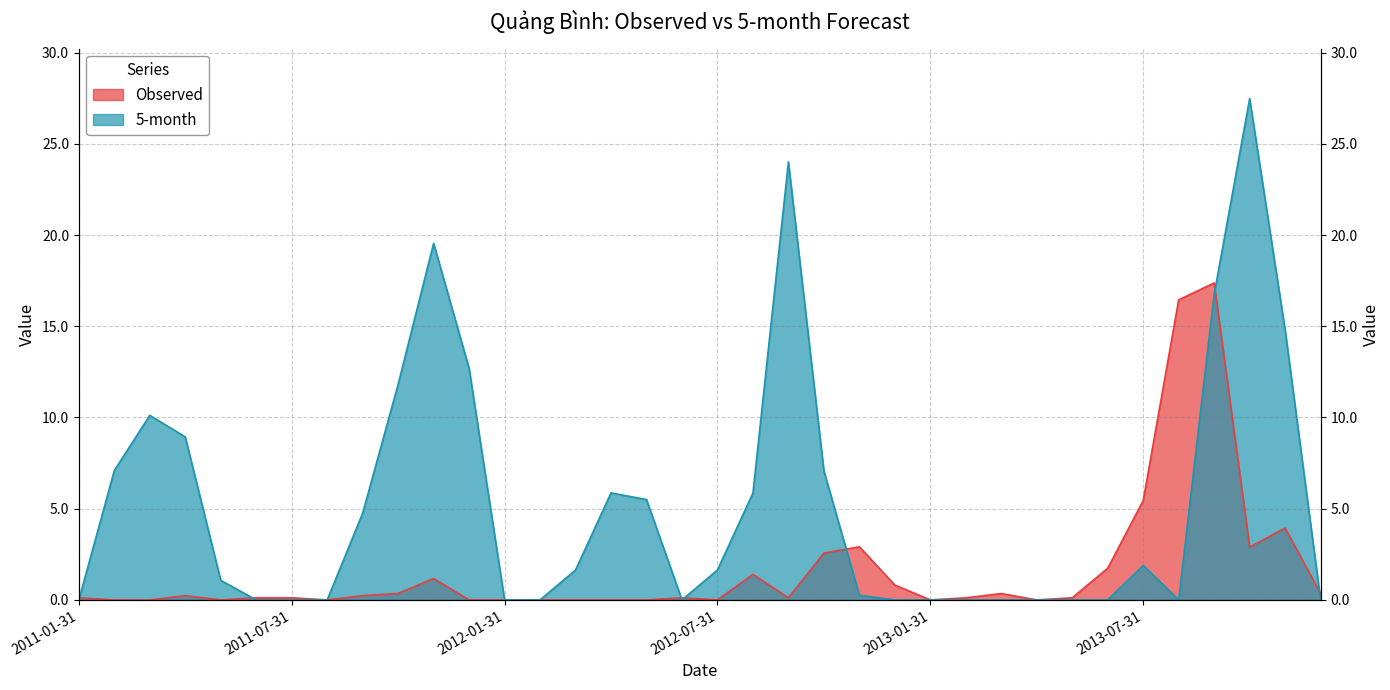

List the series in order of their overall mean, lowest first.

Observed, 5-month